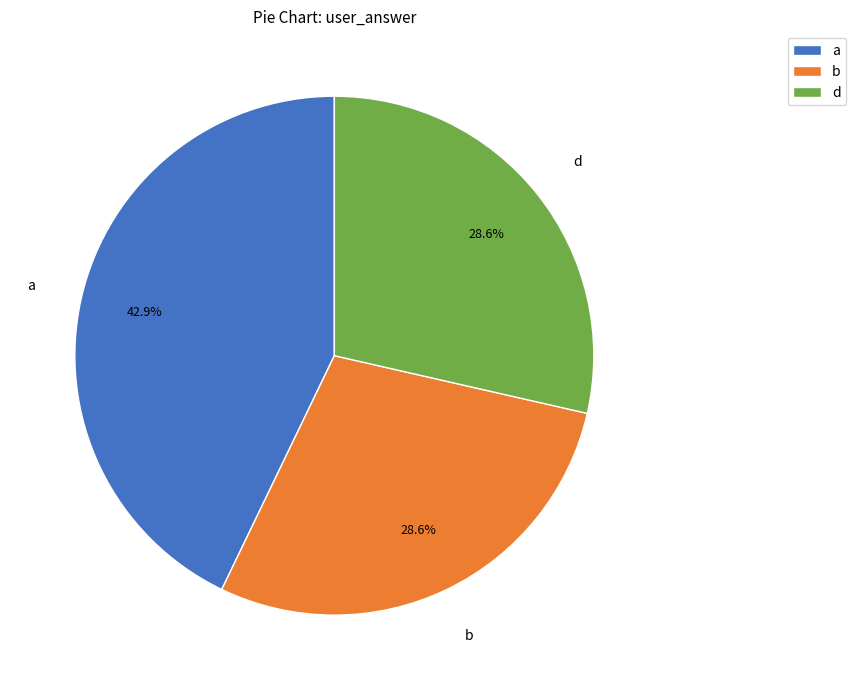

What is the ratio of the value at a to the value at d?

1.5